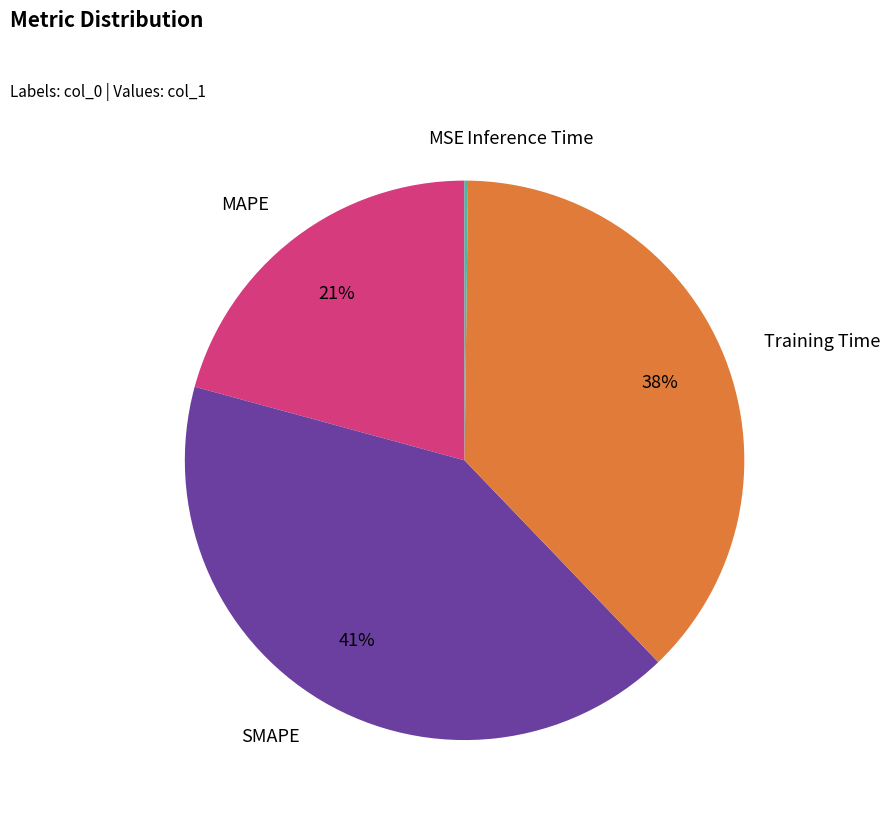

Is there any slice that represents more than half of the pie?

No